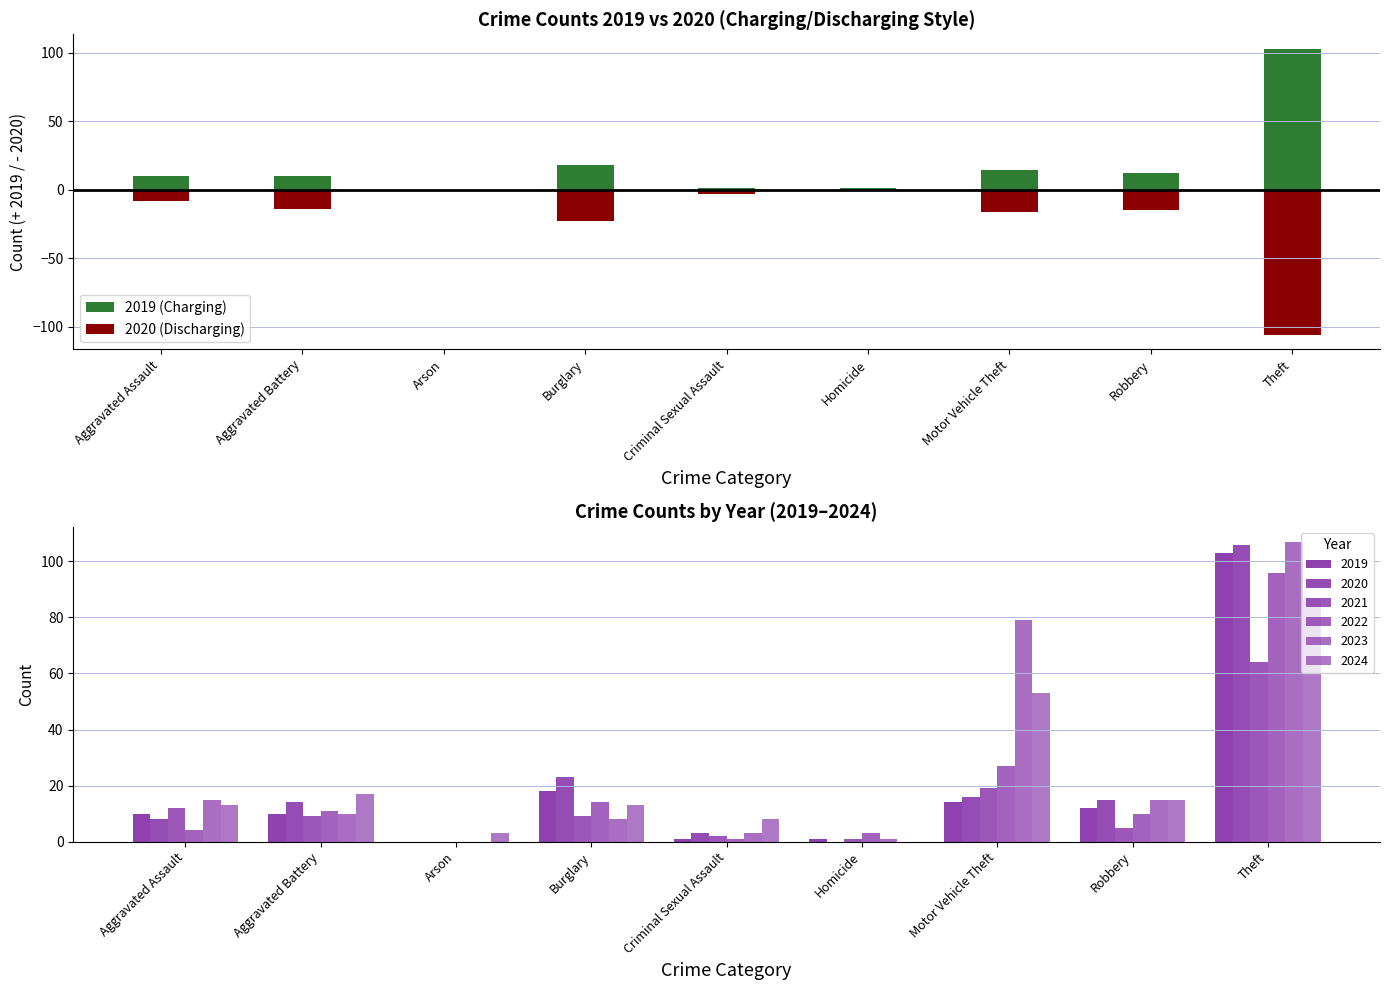

What are all the series names shown in the legend?

2019 (Charging), 2020 (Discharging)